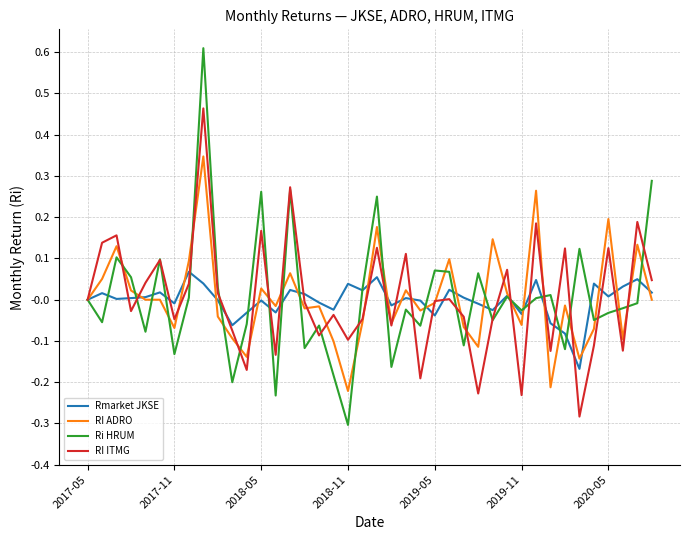

List the series in order of their peak value, highest first.

Ri HRUM, RI ITMG, RI ADRO, Rmarket JKSE